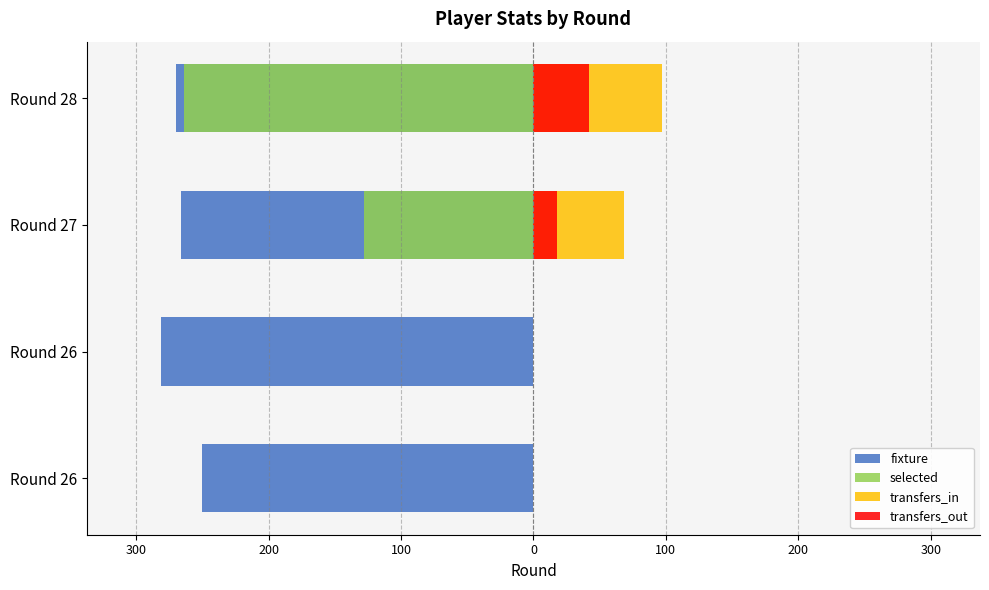

Reading left to right, transcribe all the data shown in this chart.

fixture: -250	-281	-266	-270
selected: 0	0	-128	-264
transfers_in: 0	0	68	97
transfers_out: 0	0	18	42